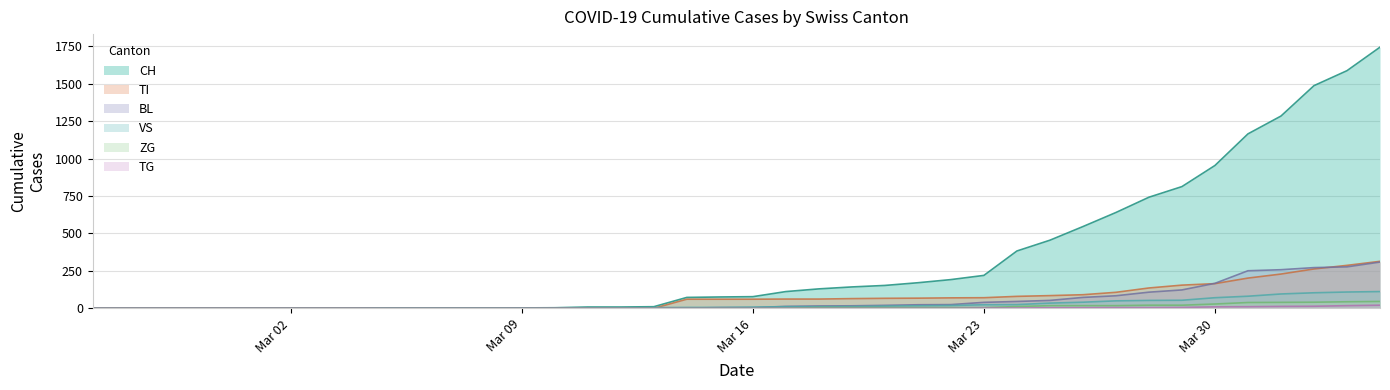

What is the difference between the maximum and minimum values in the TG series?

21